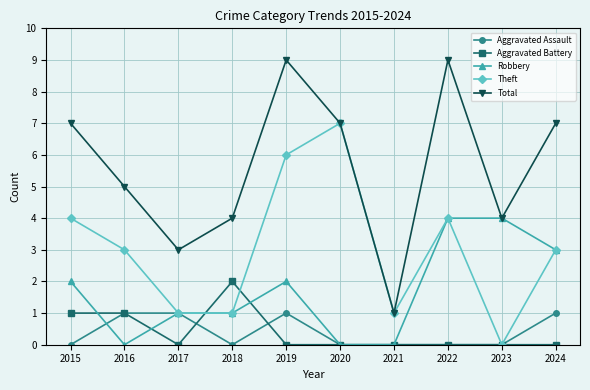

What is the highest value of the Robbery series?

4